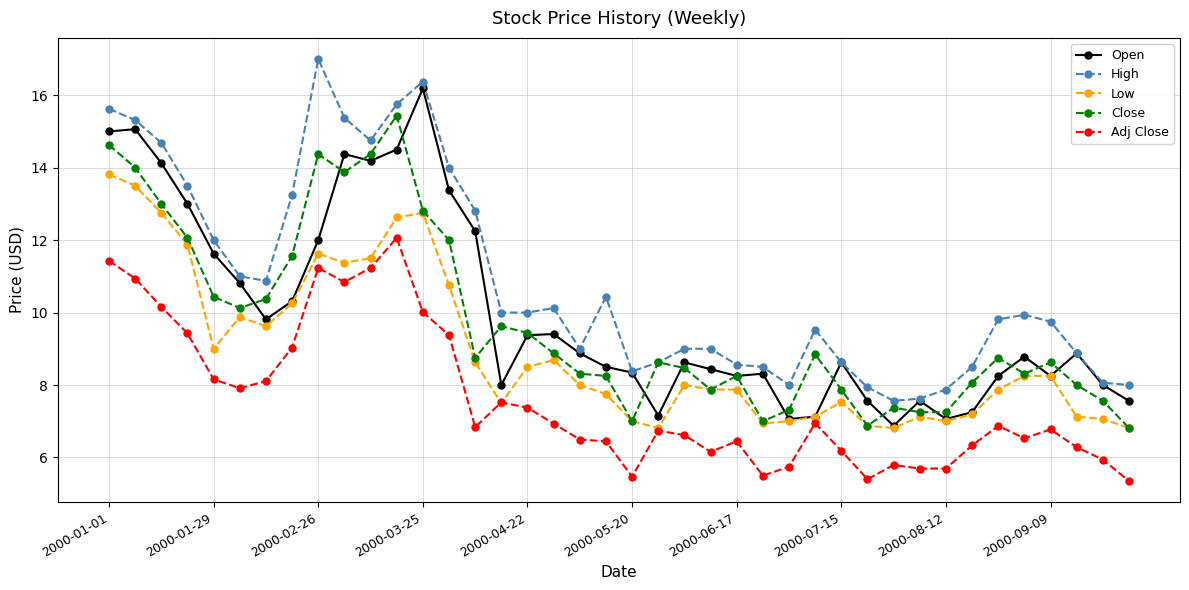

What is the minimum value for Close?

6.8